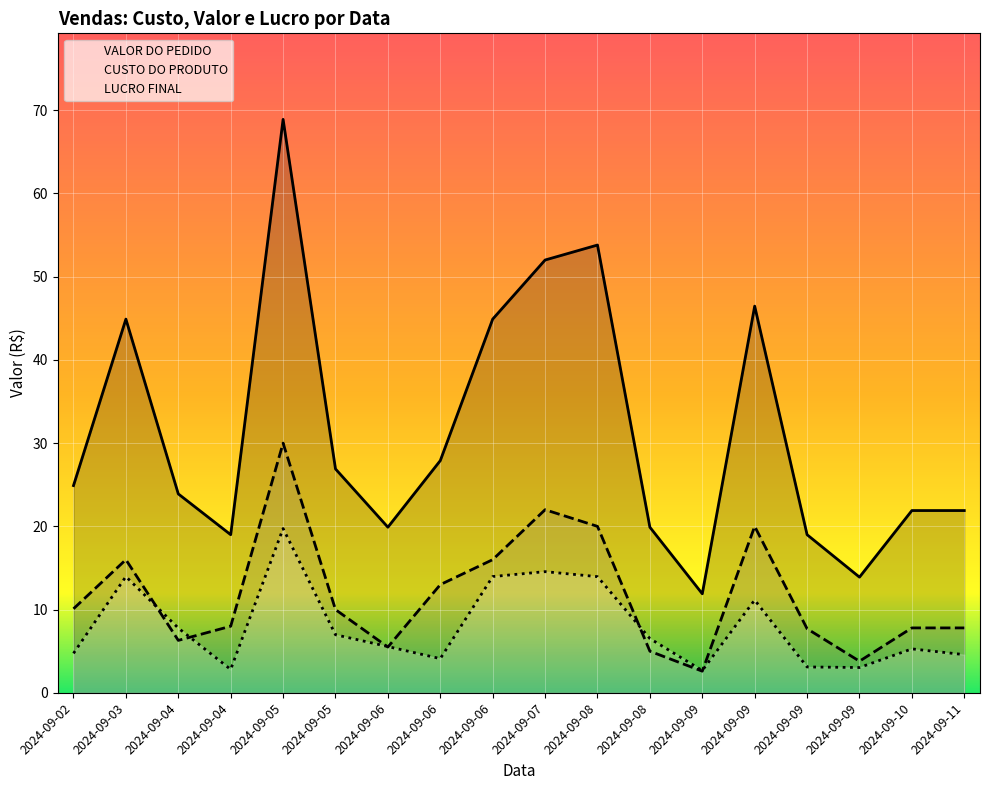

What is the maximum value for LUCRO FINAL?

19.7